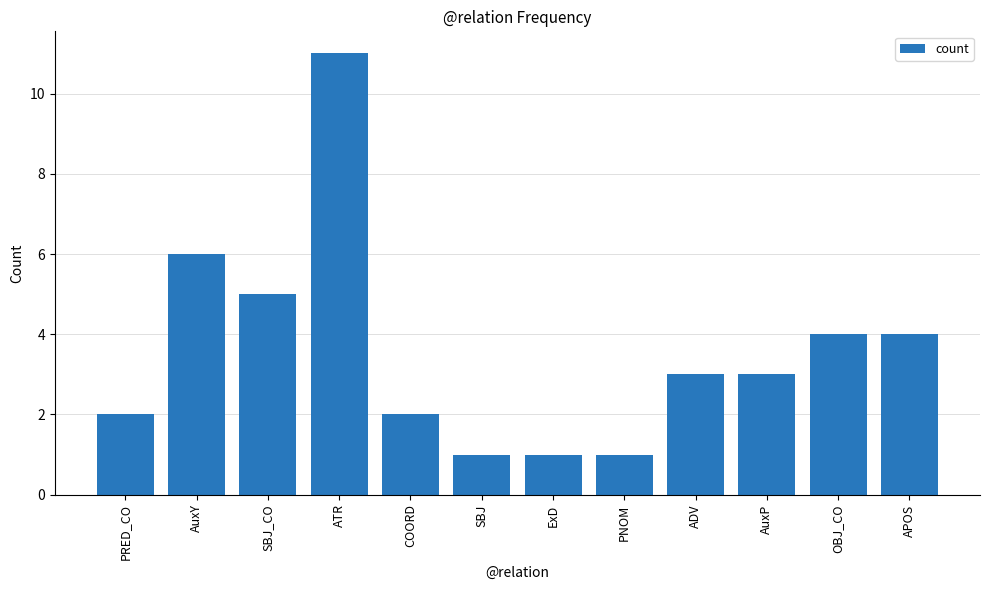

How many distinct data groups are displayed?

1